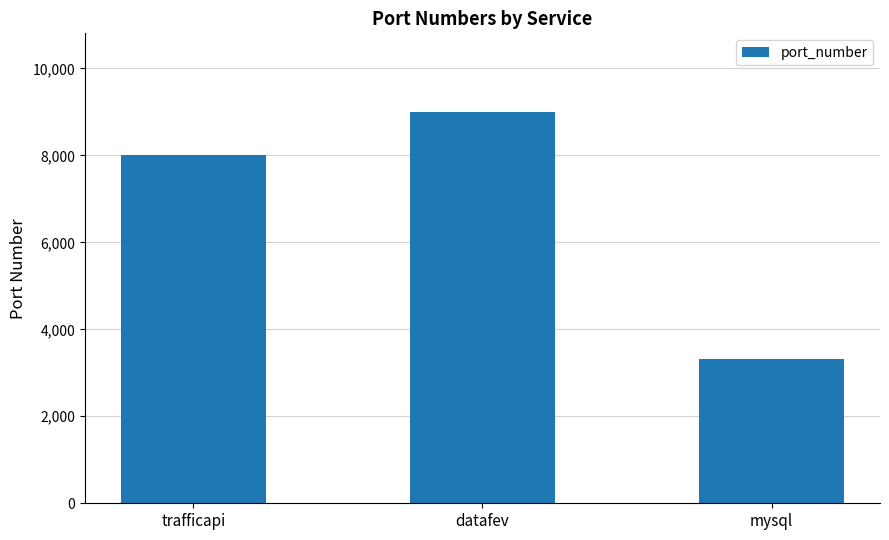

How many series are shown in this chart?

1